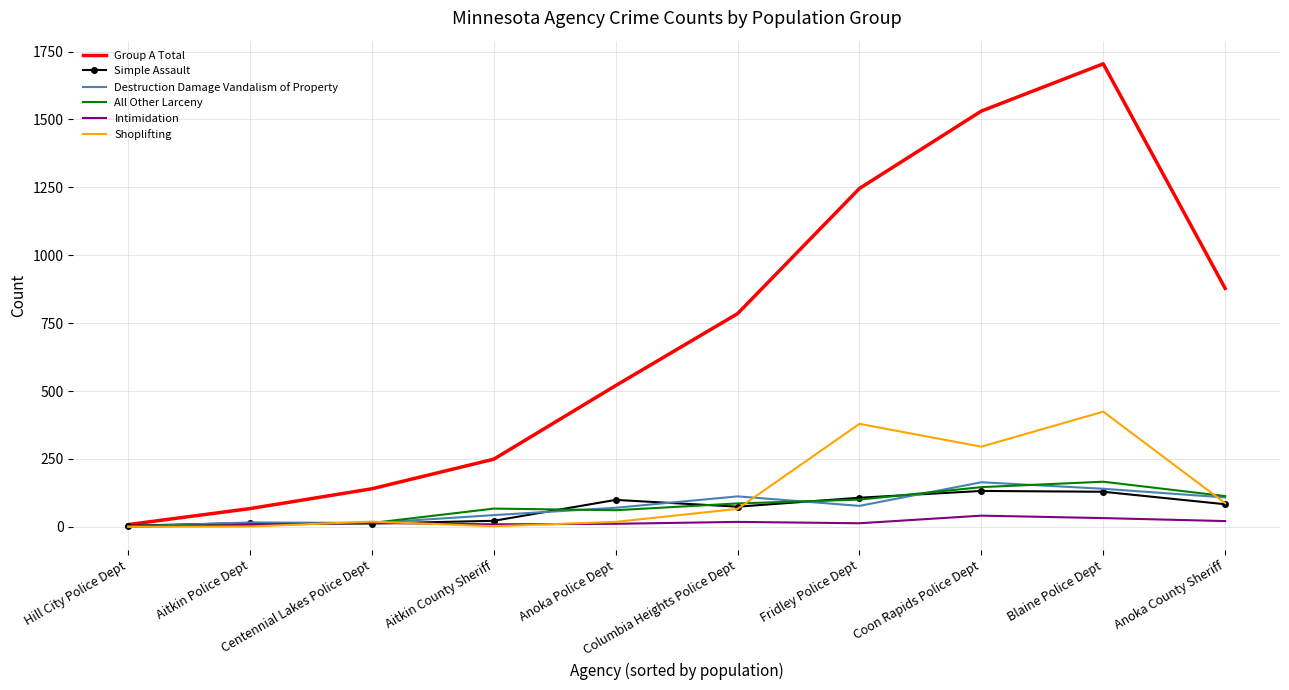

What position from the left is Anoka Police Dept?

5